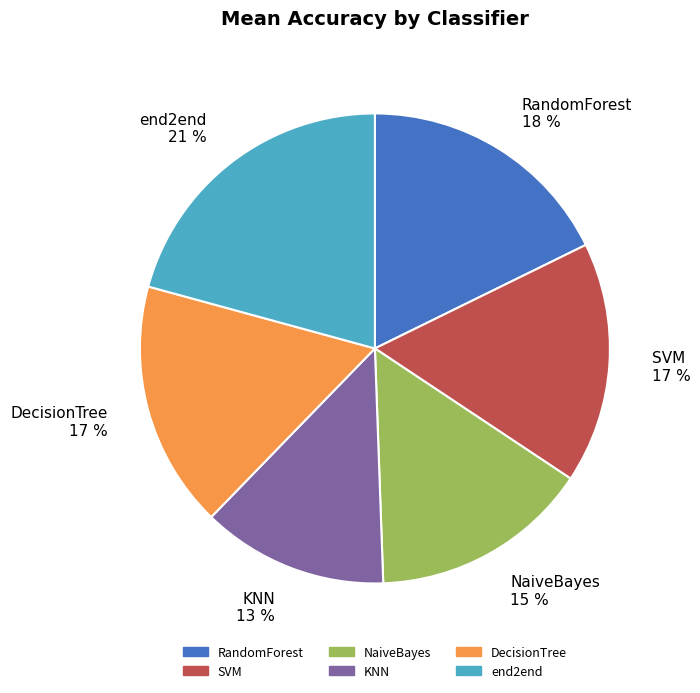

To the nearest percent, what is the difference between the largest and smallest slice percentages?

8%